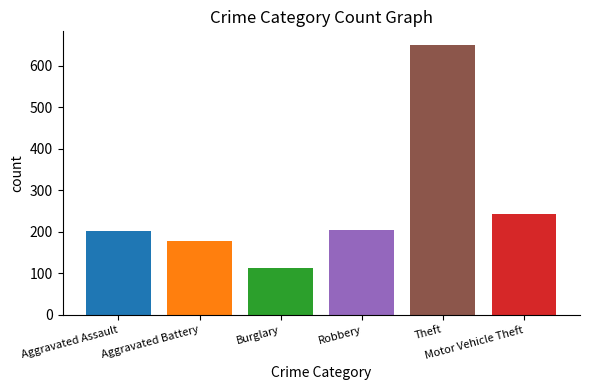

What is the value of the 4th bar from the left?

204